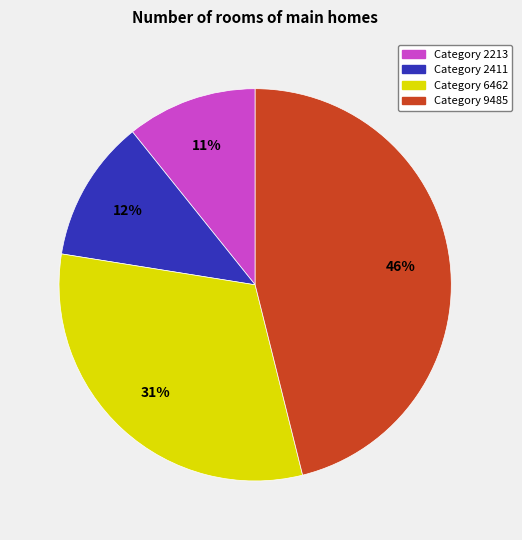

To the nearest percent, what is the difference between the largest and smallest slice percentages?

35%